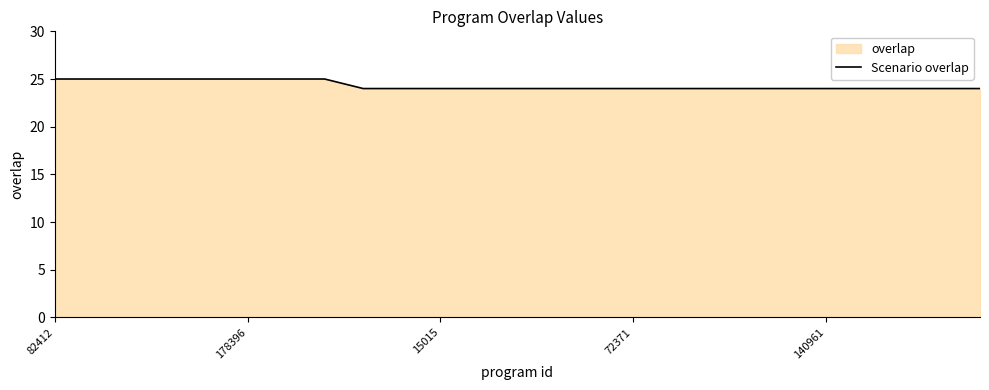

What is the smallest value displayed?

24